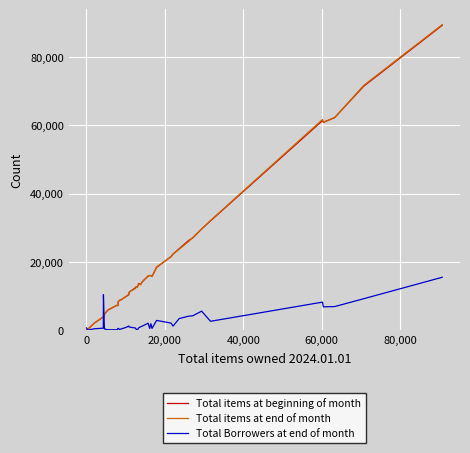

What is the maximum value shown in the chart?

89434